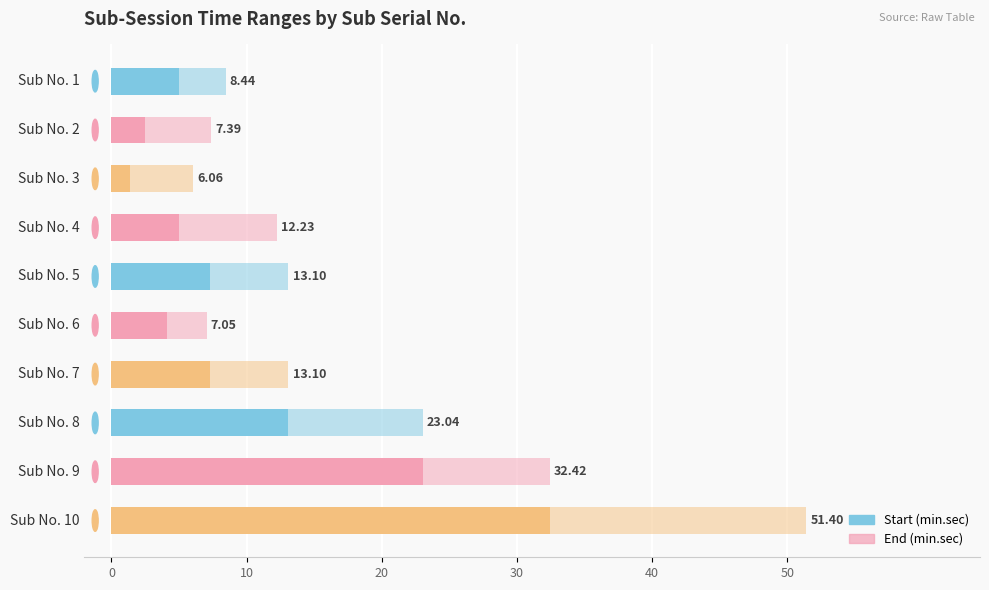

At Sub No. 4, list the series in order from smallest to largest.

Start, End